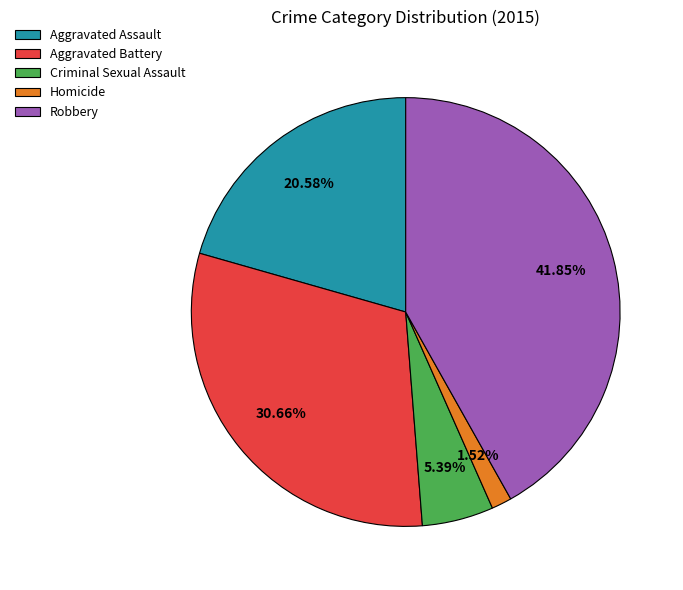

Is there any slice that represents more than half of the pie?

No